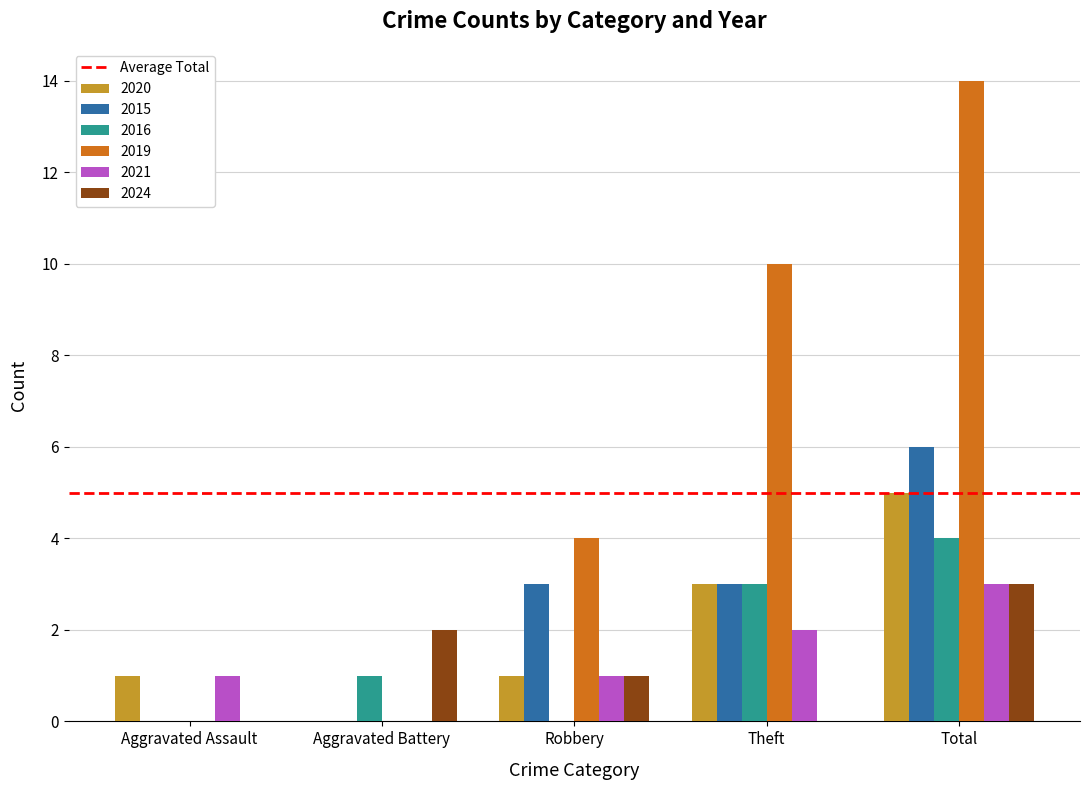

Reading left to right, extract all data points from this chart.

2020: 1	0	1	3	5
2015: 0	0	3	3	6
2016: 0	1	0	3	4
2019: 0	0	4	10	14
2021: 1	0	1	2	3
2024: 0	2	1	0	3